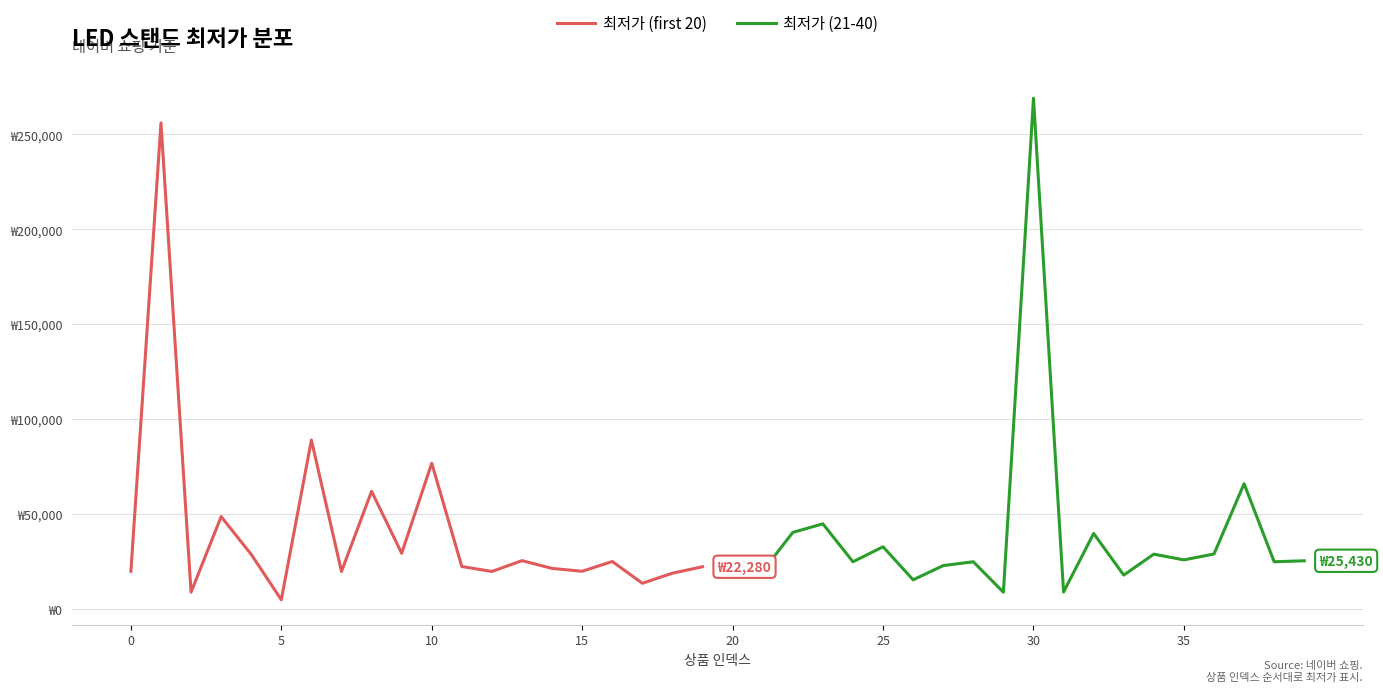

Reading left to right, what are all the values shown in this chart?

최저가 (first 20): 19900	256000	8900	48700	28790	4900	89000	19800	62000	29400	76800	22400	19800	25500	21400	19900	25050	13580	18900	22280
최저가 (21-40): 24790	19900	40360	44880	24900	32800	15400	22900	24900	8880	269000	9000	39800	17900	28910	25900	29000	66000	24900	25430